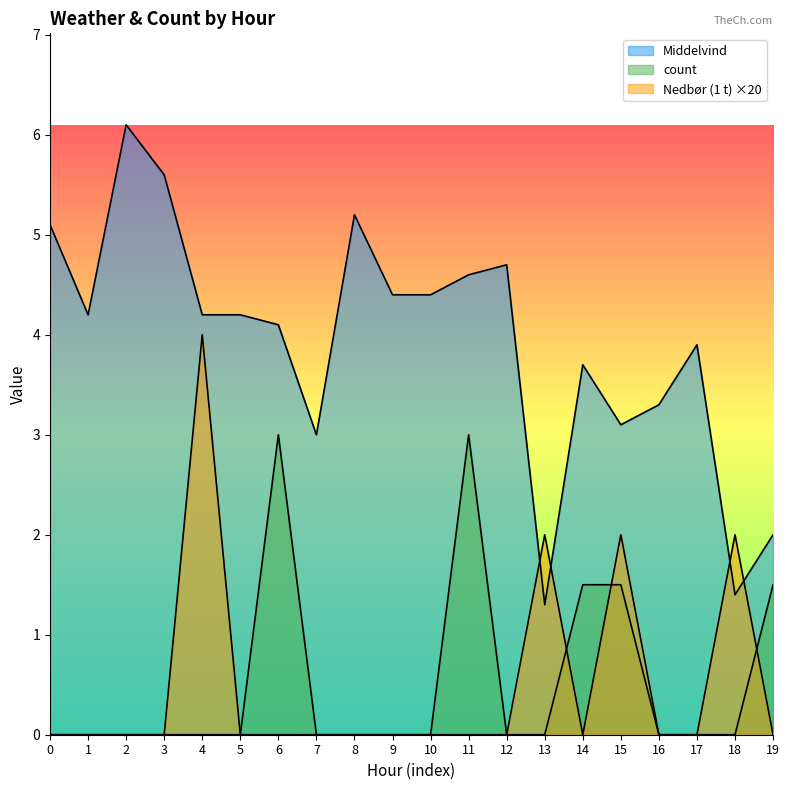

Which series has the largest total across all categories?

Middelvind